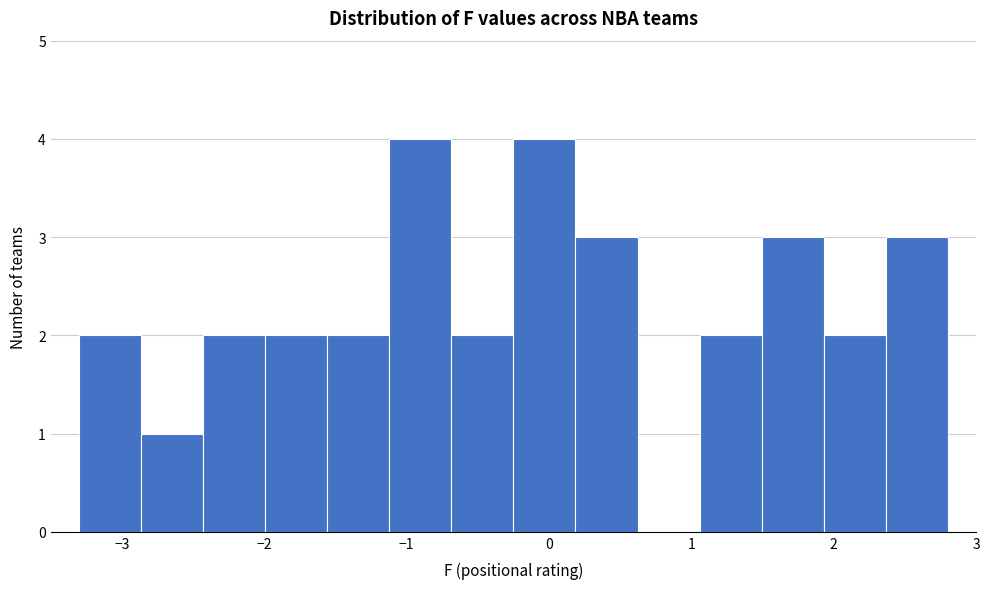

What is the height of the bar covering -2.0 to -1.6 on the x-axis? Neither the bar edges nor the heights are printed on the chart, so give them approximately, as read against the axes.

2